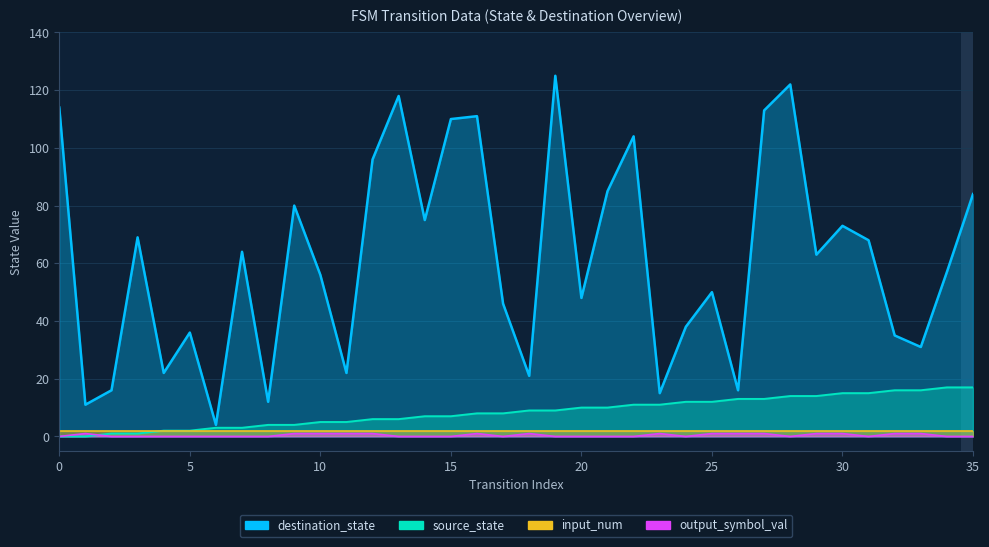

True or false: output_symbol_val and source_state intersect in this chart.

True